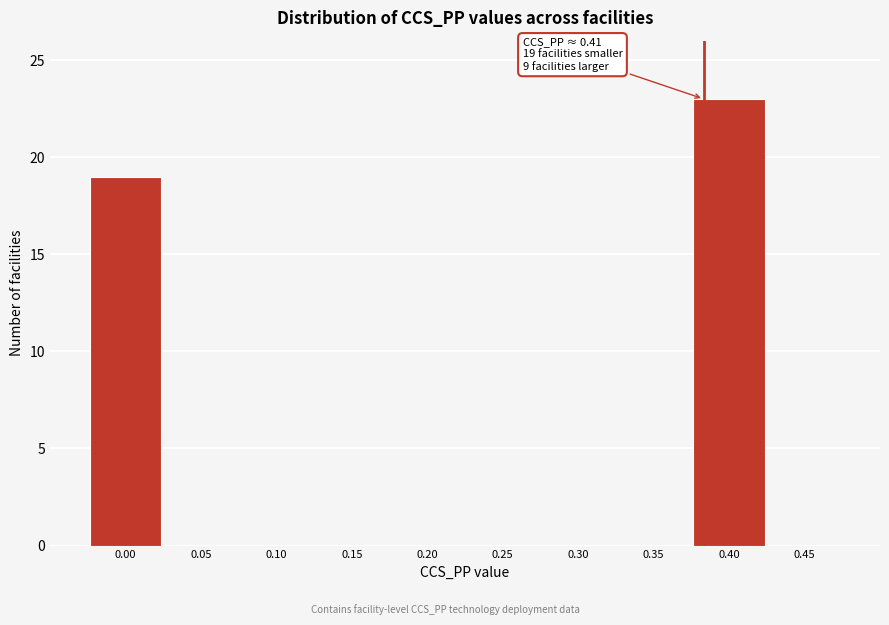

Reading left to right, list all the values displayed in this chart.

0.00=19	0.05=0	0.10=0	0.15=0	0.20=0	0.25=0	0.30=0	0.35=0	0.40=23	0.45=0